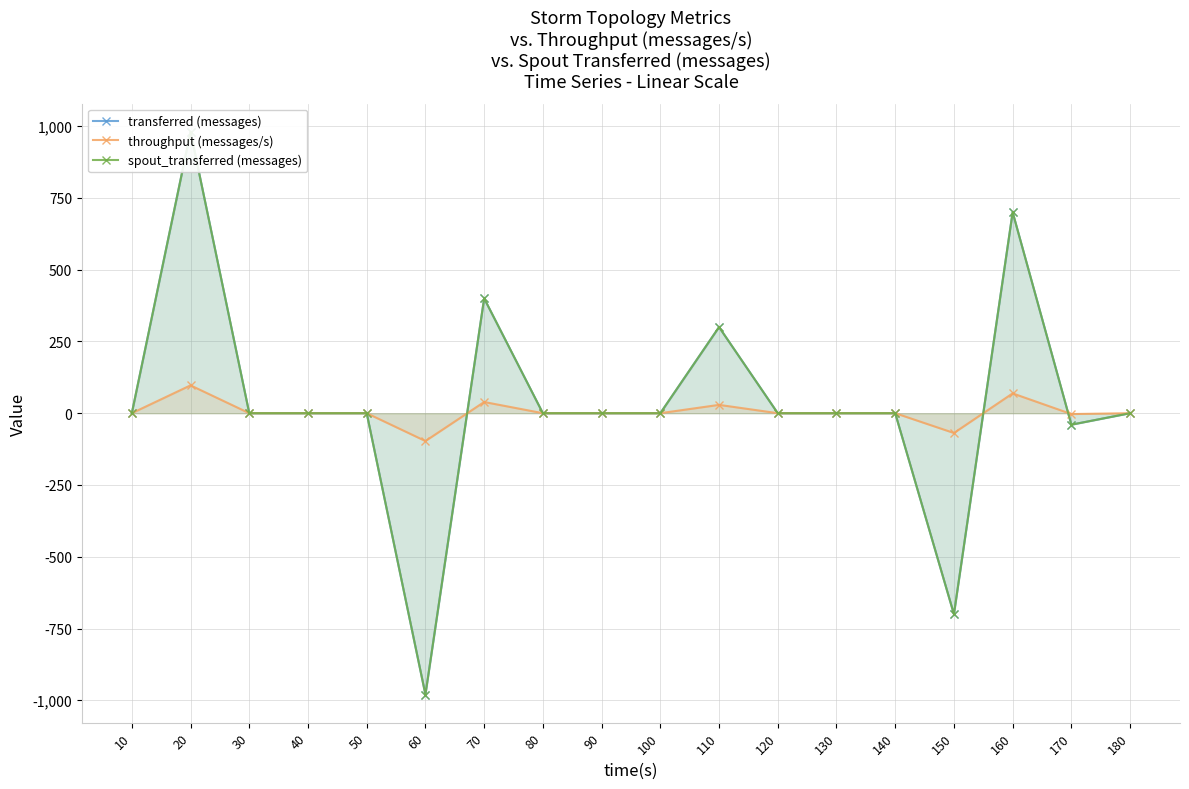

After their last crossing, which series has the higher values: throughput (messages/s) or transferred (messages)?

throughput (messages/s)